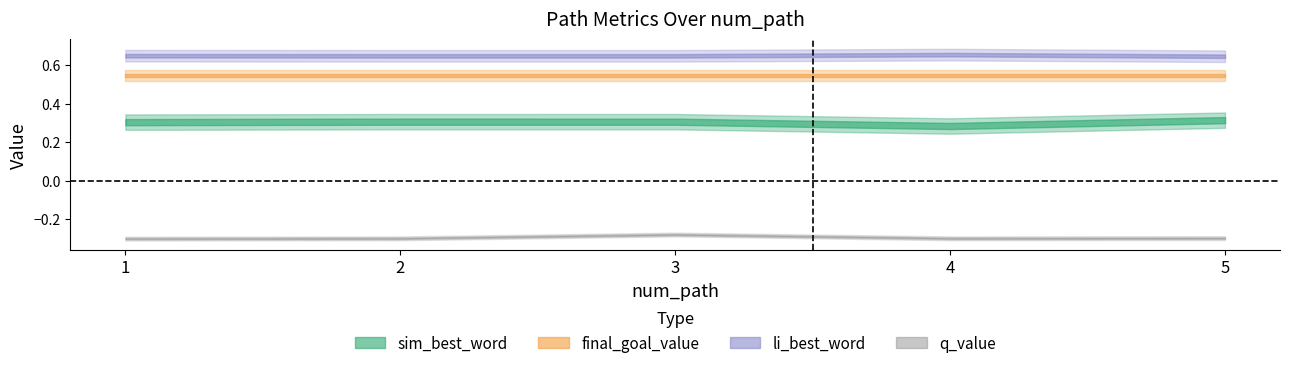

True or false: li_best_word and q_value cross at least once.

False